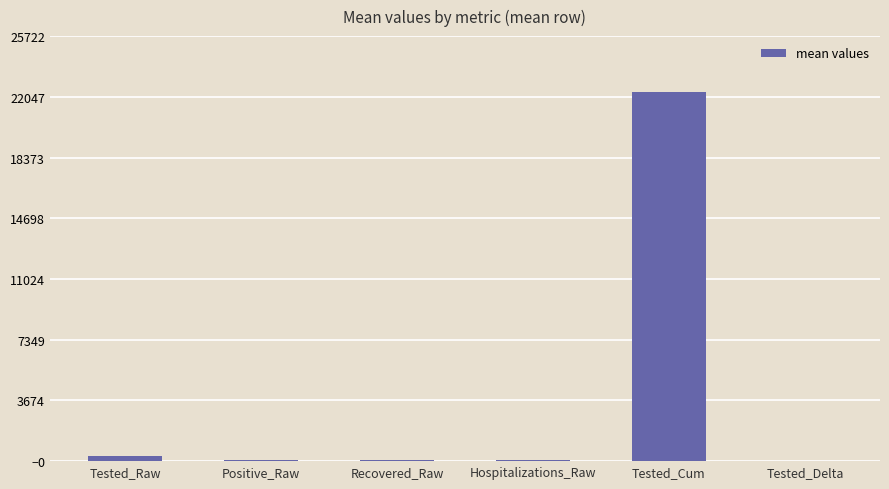

True or false: the data shows 14752.7 at Tested_Cum.

False